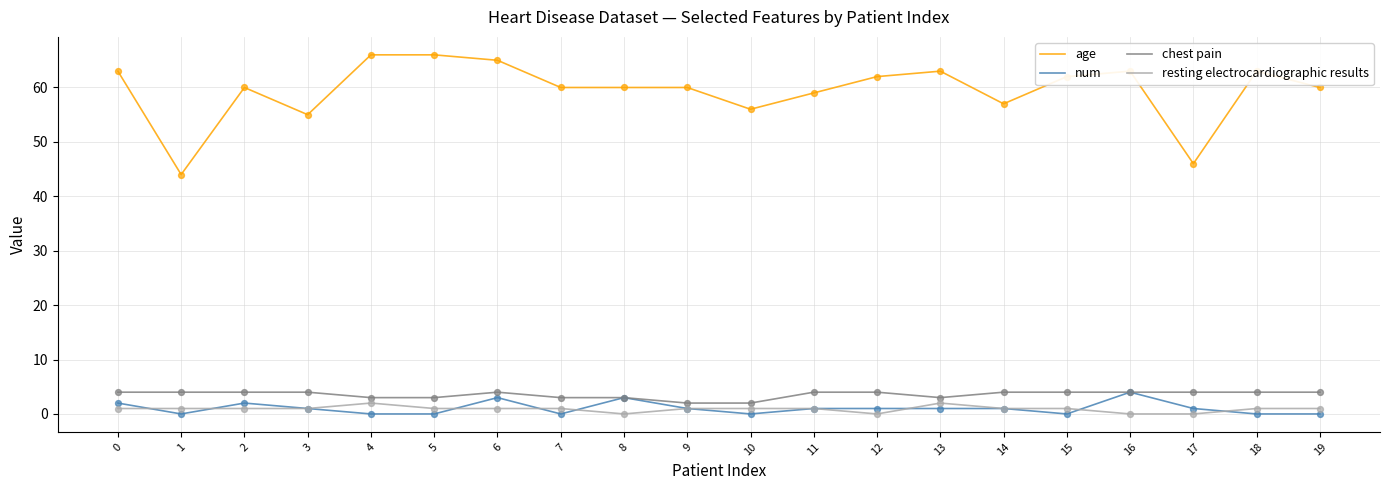

What are all the series names shown in the legend?

age, num, chest pain, resting electrocardiographic results